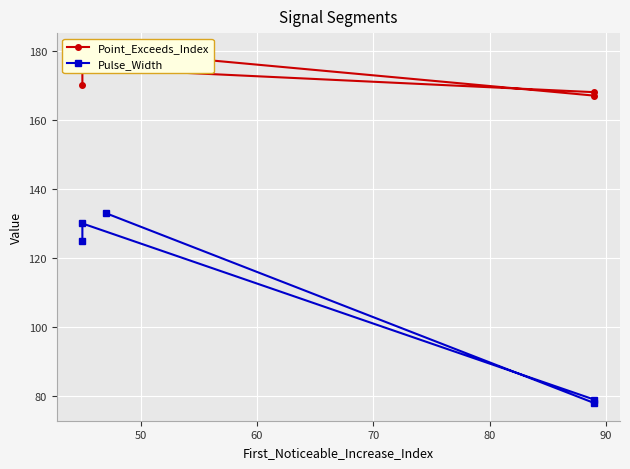

Reading left to right, what are all the values shown in this chart?

Point_Exceeds_Index: 180	167	168	175	170
Pulse_Width: 133	78	79	130	125